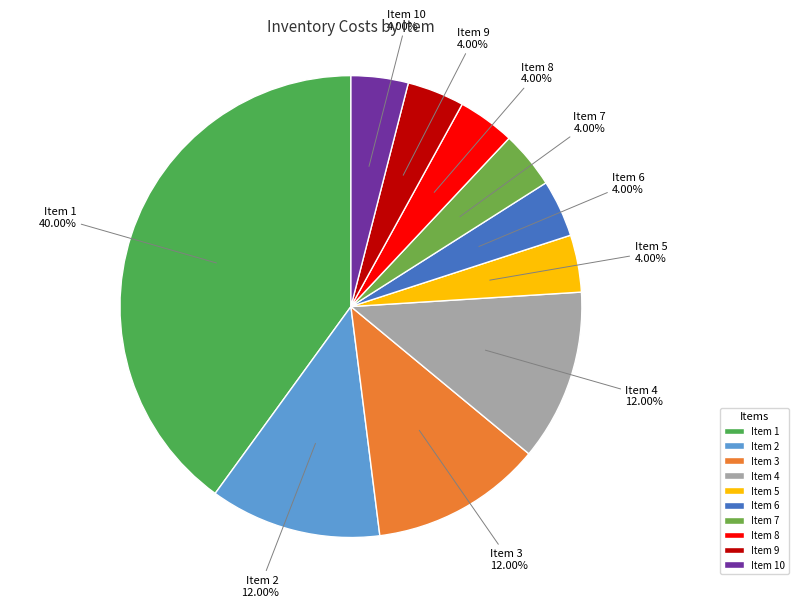

Which slice is the largest?

Item 1